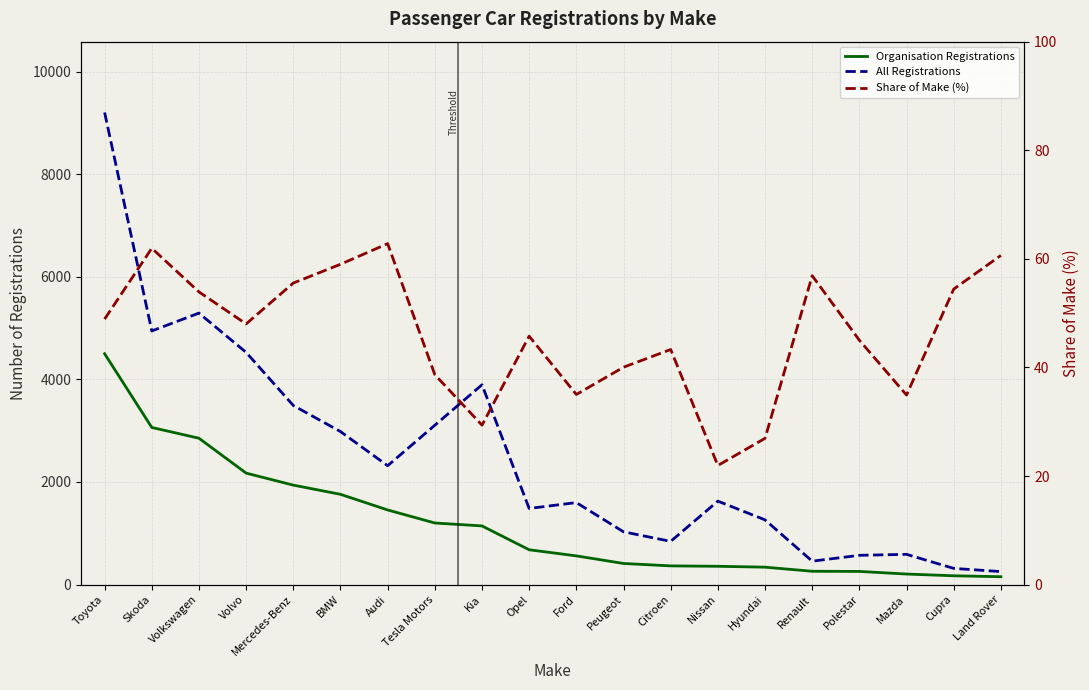

Which has a higher value, Ford or BMW?

BMW